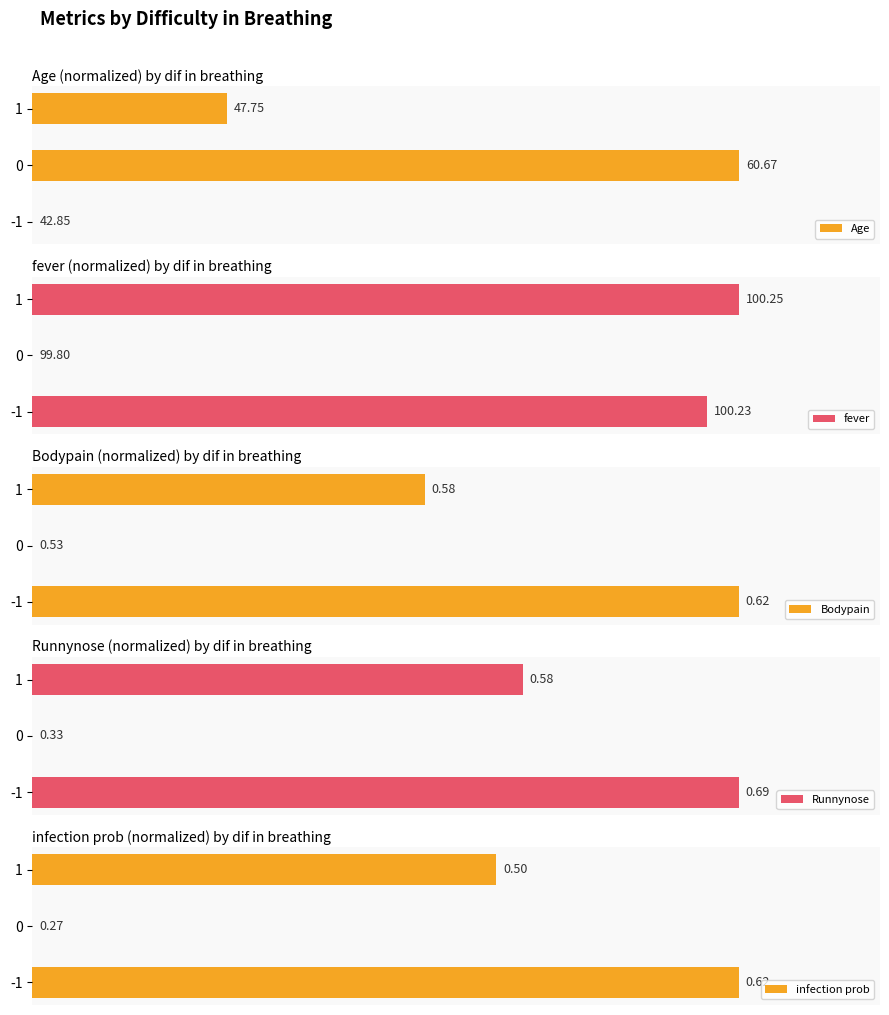

Count the Runnynose values in the range 0 to 100.

3